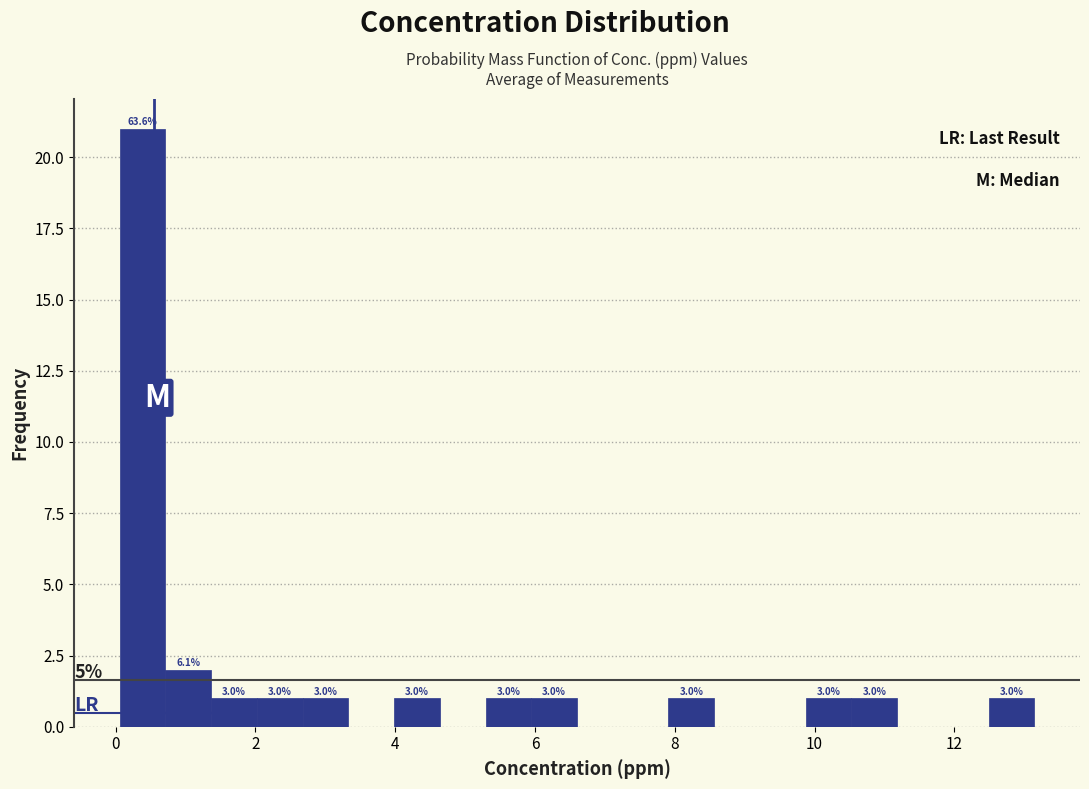

Around what value on the x-axis is the tallest bar? Give the approximate position of its centre, as read against the axis.

0.4